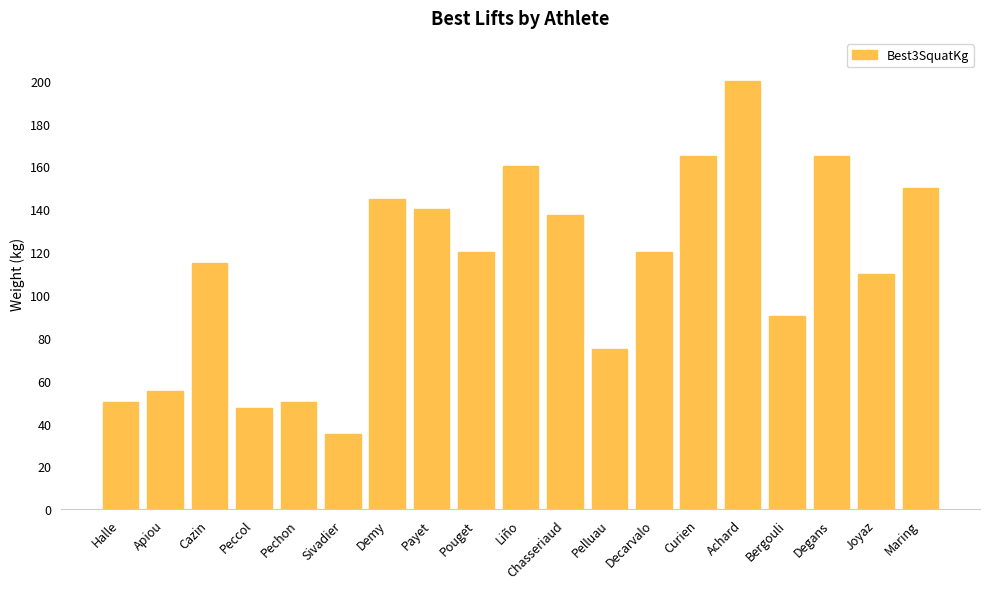

What is the change in value from Halle to Chasseriaud?

+87.5